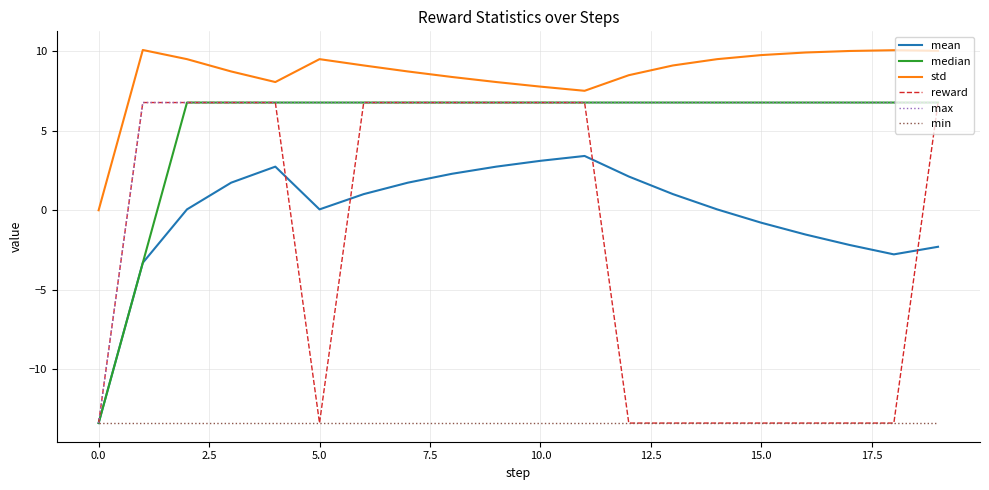

True or false: min and std intersect in this chart.

False